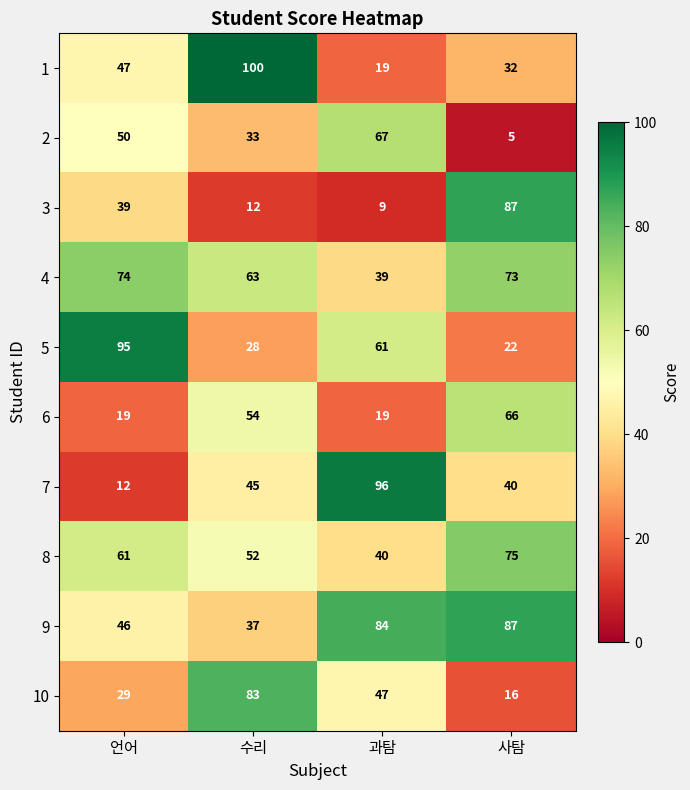

Which label corresponds to the largest value in the chart?

수리